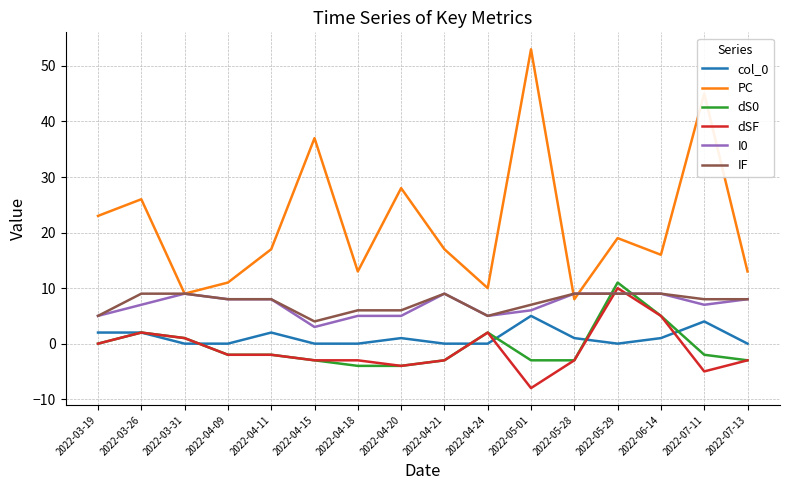

True or false: col_0 and IF cross at least once.

False